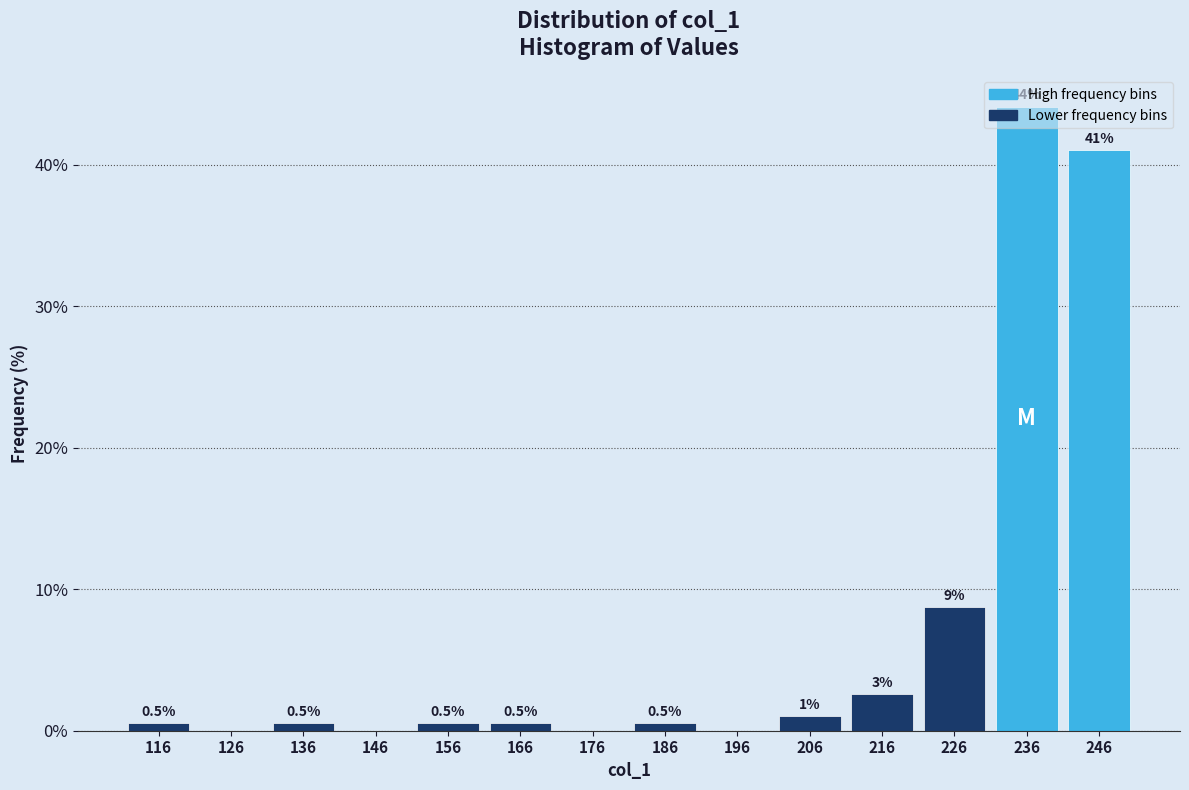

Which has a higher value, 116 or 216?

216